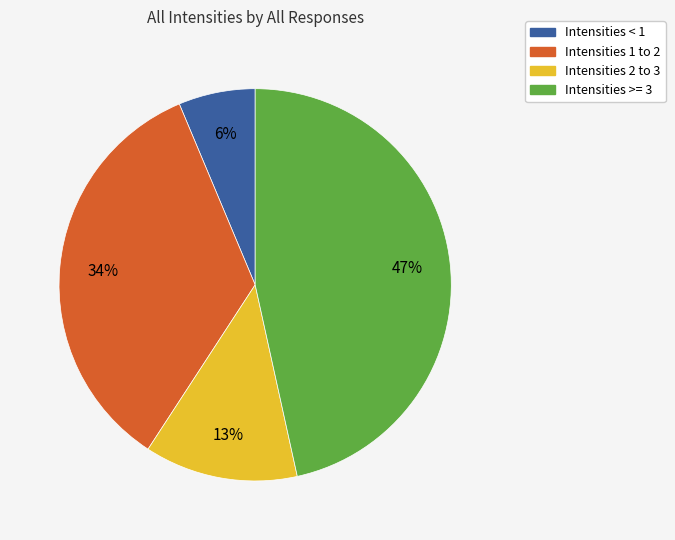

Is there any slice that represents more than half of the pie?

No